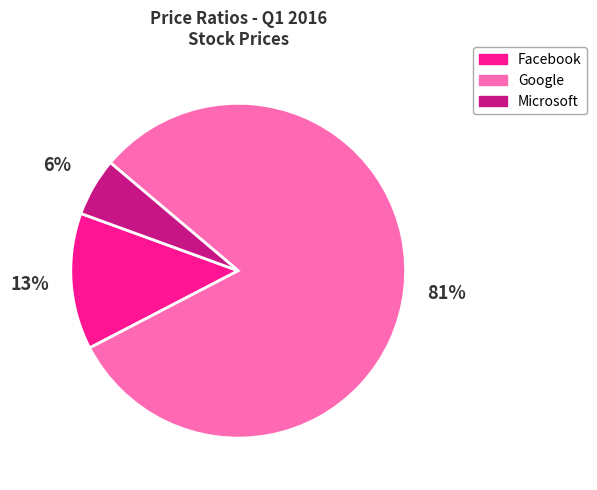

How many segments does this pie chart have?

3